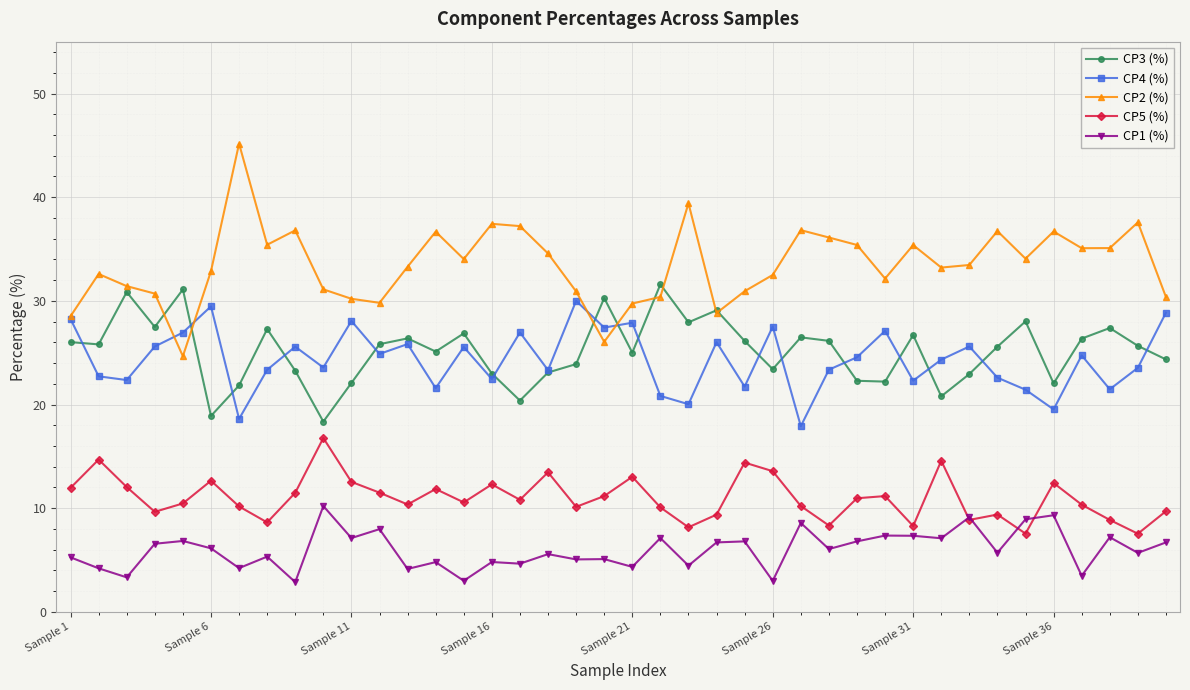

What is the greatest value displayed?

45.2